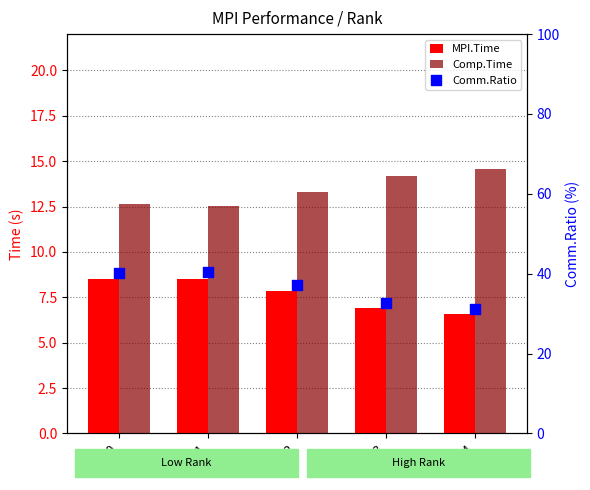

What are all the series names shown in the legend?

MPI.Time, Comp.Time, Comm.Ratio